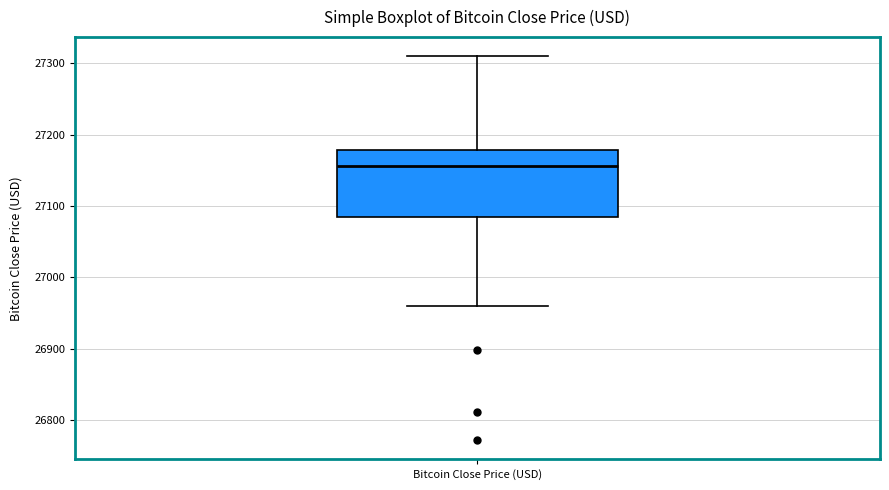

Read this box plot against the y-axis: the position of the median line, the range covered by the box, and the ends of both whiskers. The values are not printed on the chart, so give them approximately, as read against the axis.

median 27160, box 27090 to 27180, whiskers 26960 to 27310